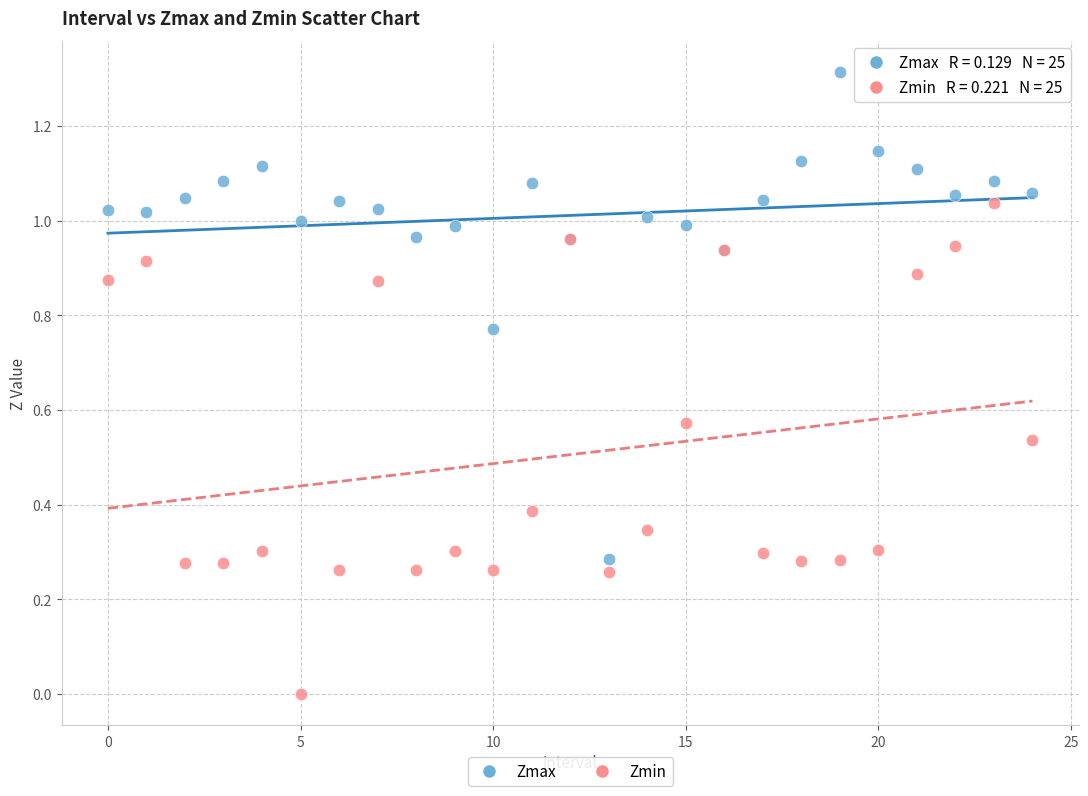

Which series contains the lowest Y value?

Zmin